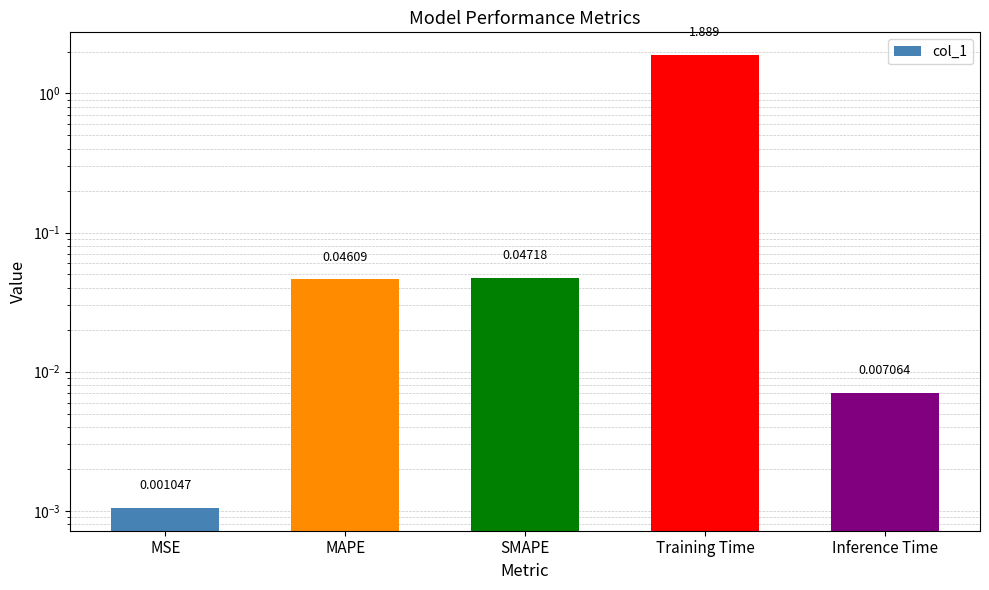

Reading right to left, transcribe all the data shown in this chart.

0.0	1.9	0.0	0.0	0.0